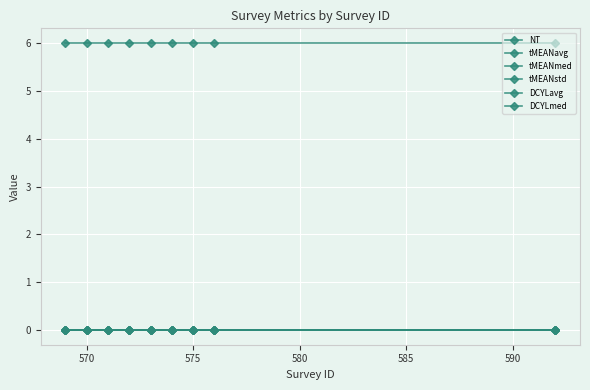

Does the chart have visible grid lines?

Yes